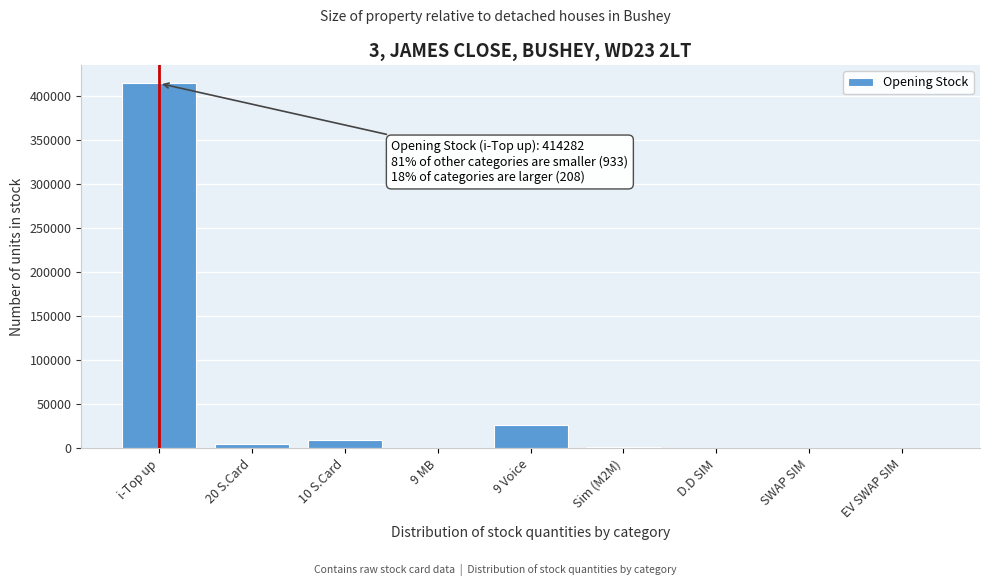

The value at 9 MB is 0. True or false?

True